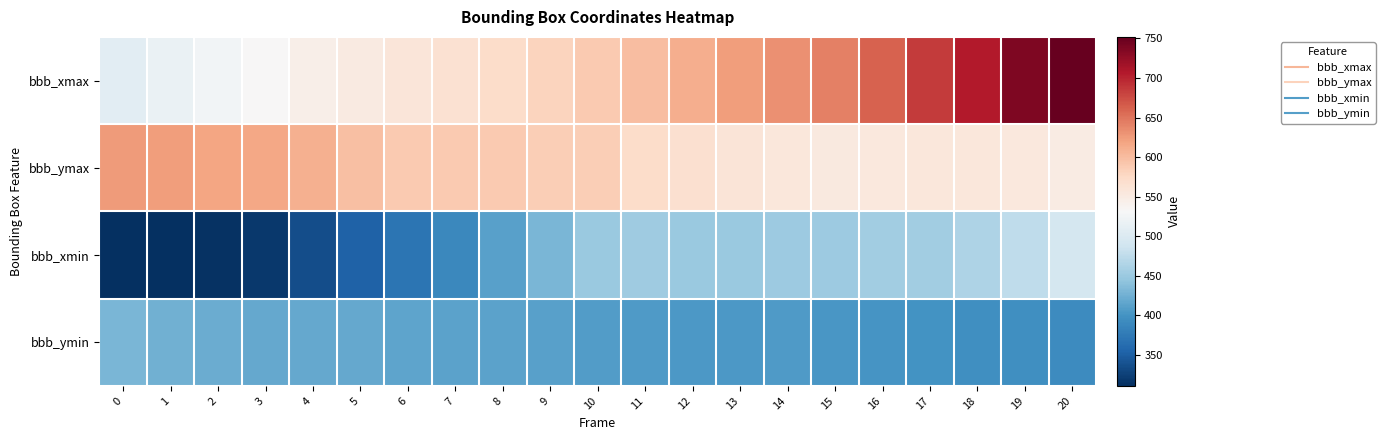

What is the smallest value displayed?

311